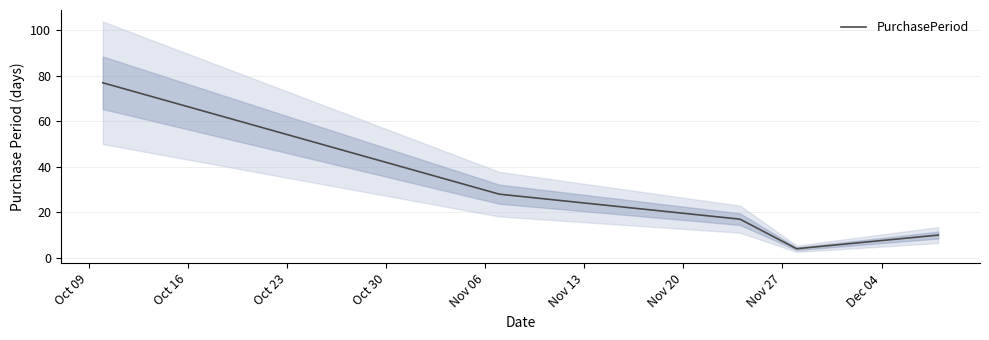

What is the highest value of the PurchasePeriod series?

77